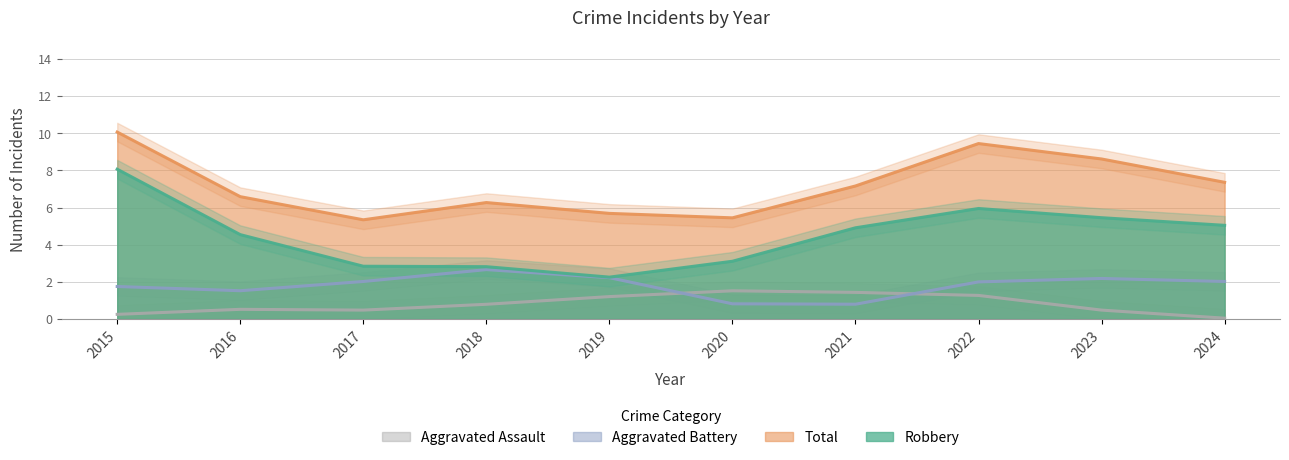

Is it true that Total equals 6.3 at 2018?

True